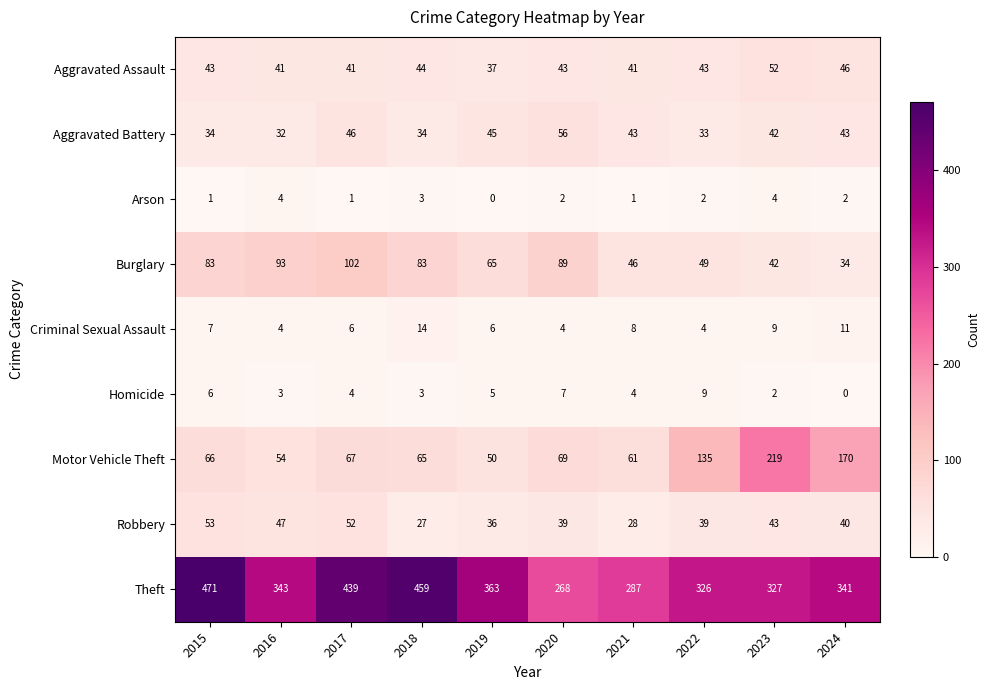

Which series changed the most between 2017 and 2022?

Theft